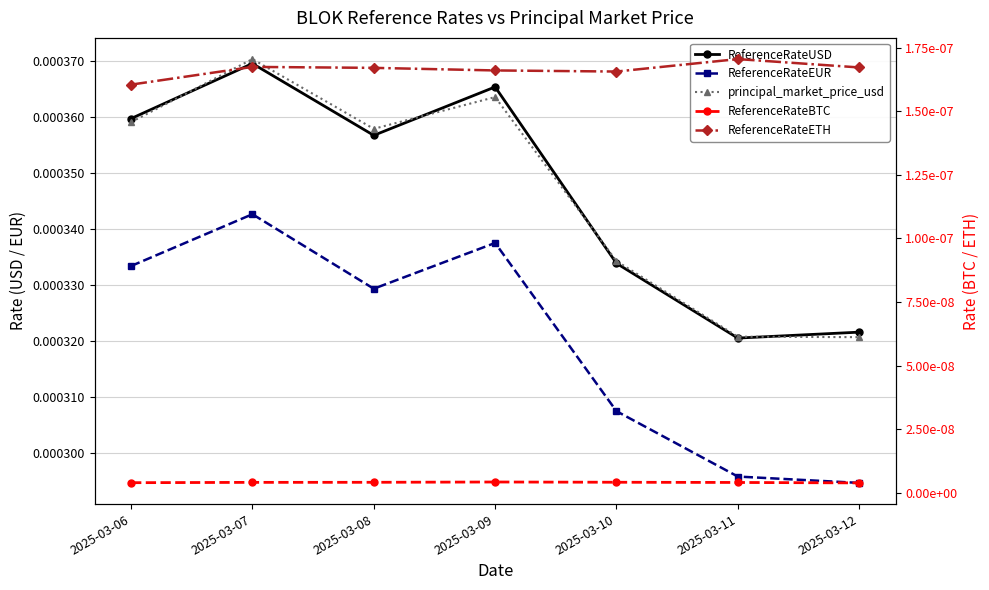

How many interior local peaks does the ReferenceRateUSD series have?

2